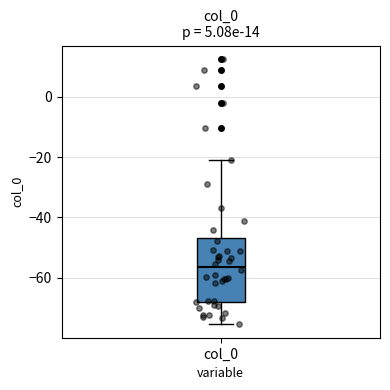

Transcribe this box plot: give where the median line is, the range the box spans, and where the two whiskers end, as read against the y-axis. The values are not printed on the chart, so give them approximately, as read against the axis.

median -56, box -68 to -46, whiskers -76 to -20